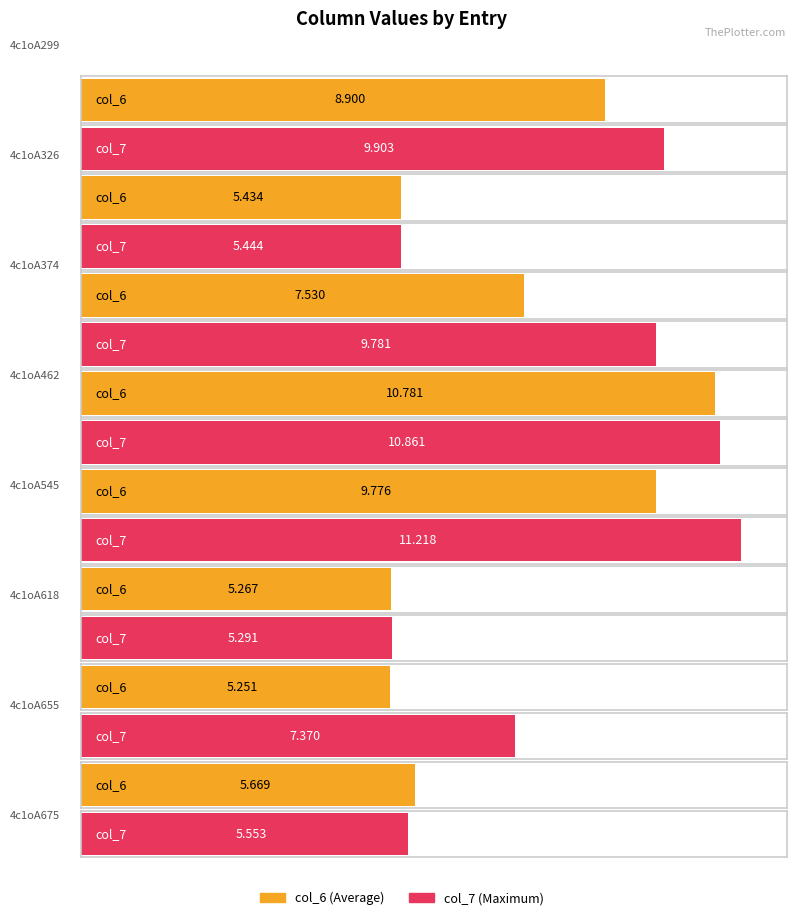

What is the total value across all series at 4c1oA655?

12.6